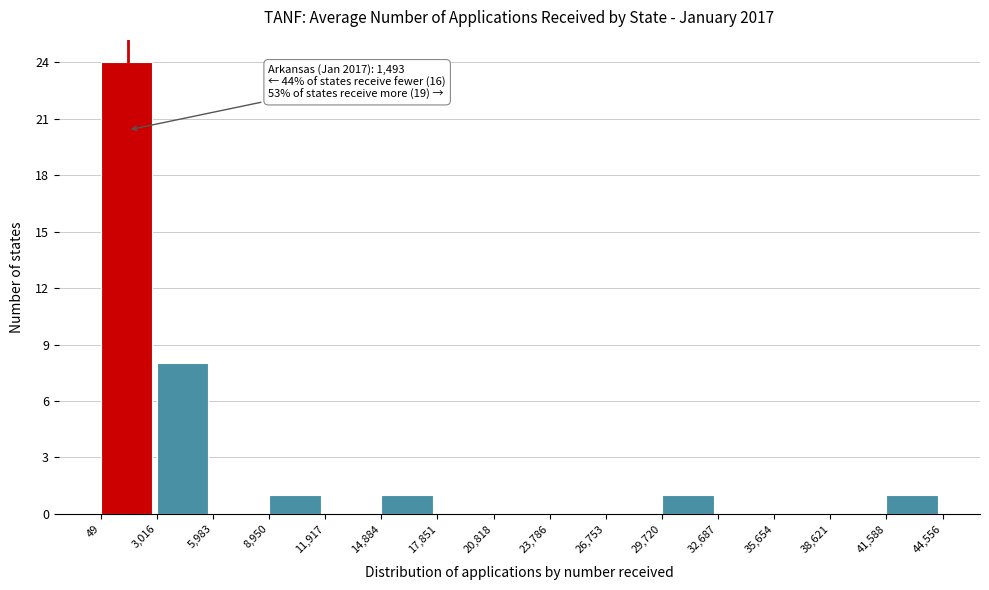

Which range on the x-axis has the tallest bar?

49 to 3,016